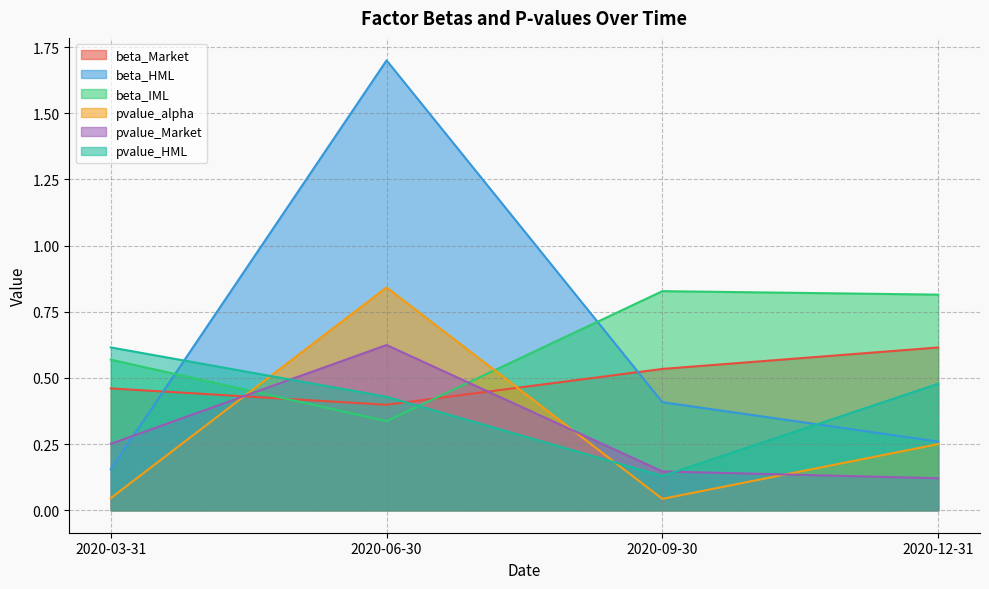

What is the maximum value shown in the chart?

1.7